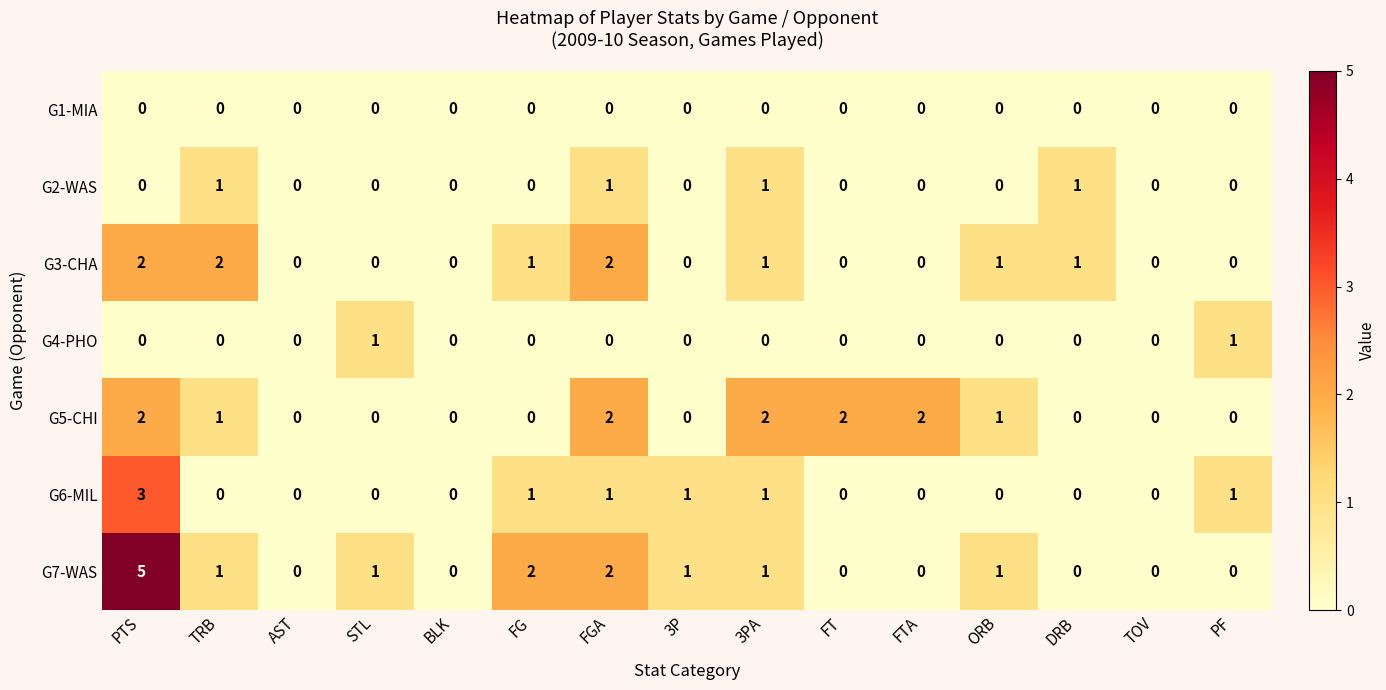

True or false: G3-CHA has a value of 0 at PF.

True